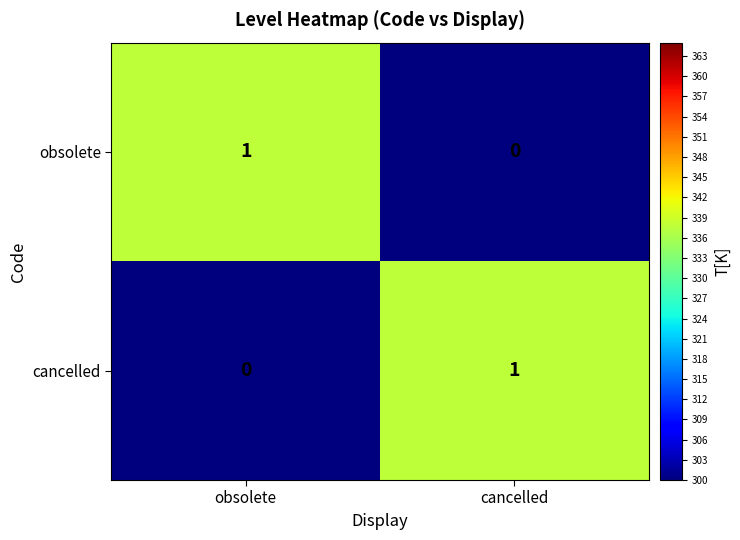

List the labels in order of obsolete value, smallest first.

cancelled, obsolete